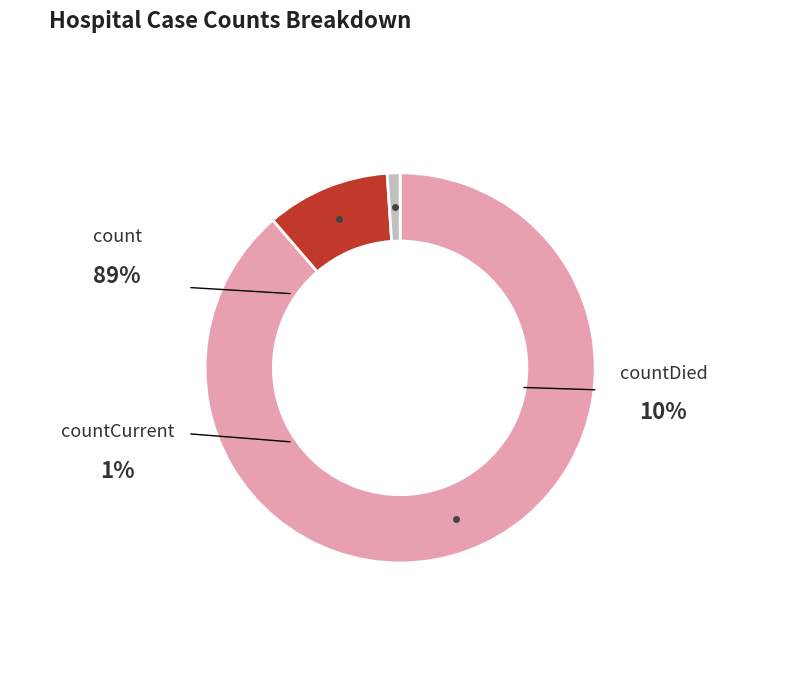

What portion of the pie excludes countCurrent?

98.9%